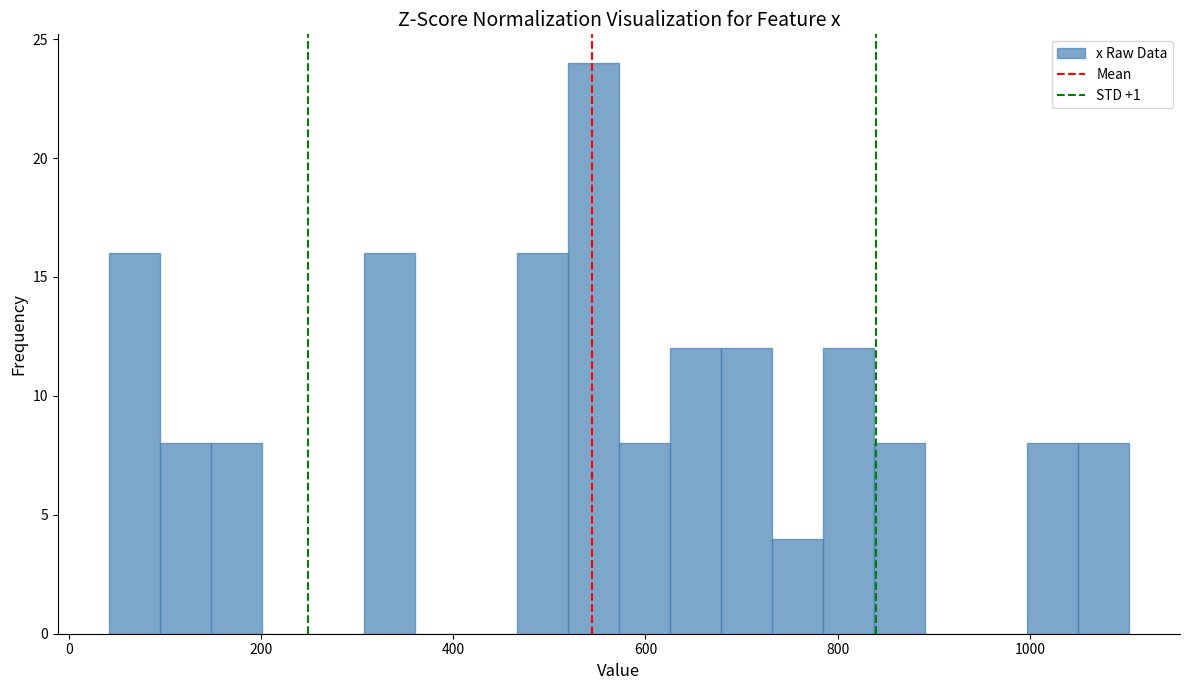

Read against the x-axis, roughly where is the centre of the tallest bar?

540